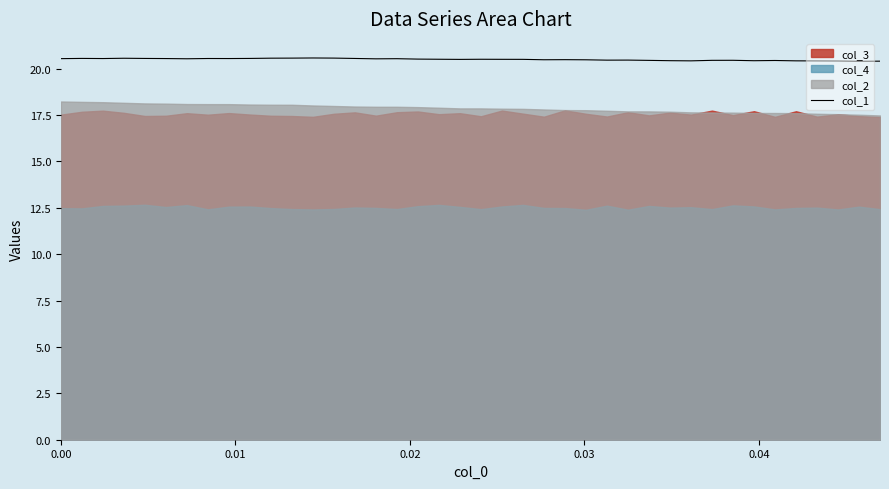

What is the maximum value for col_1?

20.6